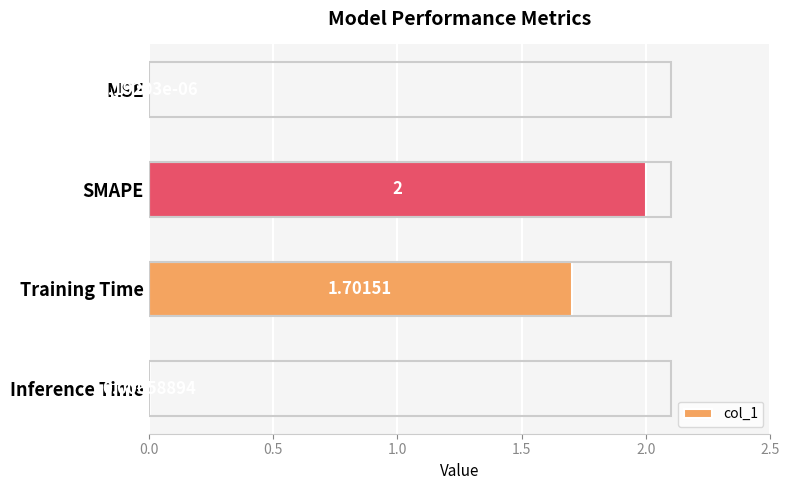

Between Inference Time and Training Time, which is larger?

Training Time